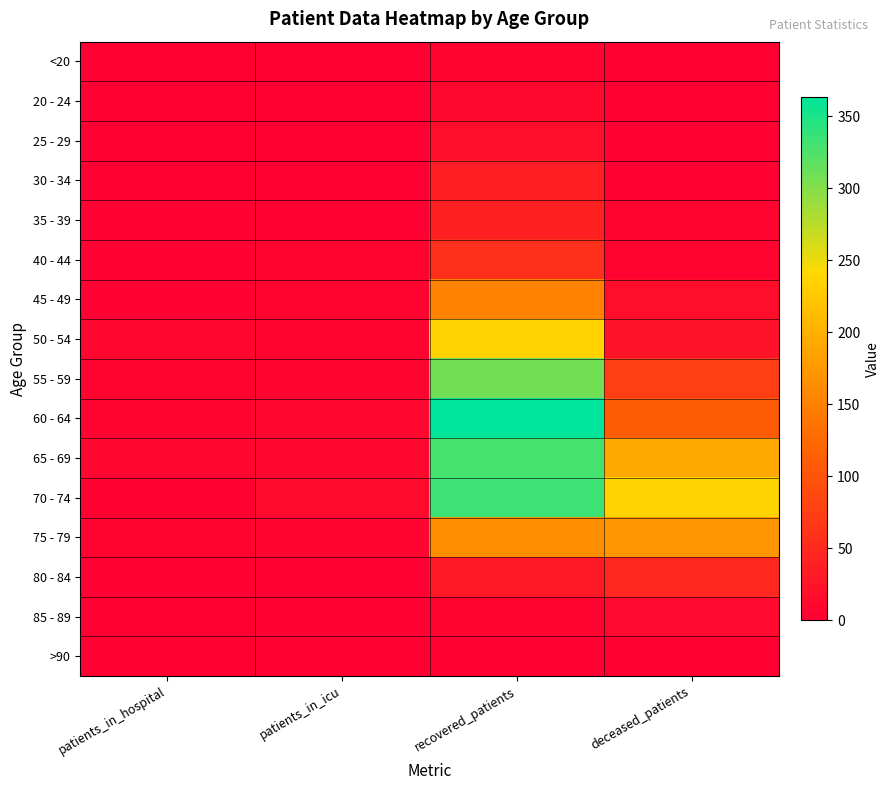

Reading right to left, list all the values displayed in this chart.

<20: deceased_patients=1	recovered_patients=7	patients_in_icu=0	patients_in_hospital=0
20 - 24: deceased_patients=0	recovered_patients=10	patients_in_icu=0	patients_in_hospital=1
25 - 29: deceased_patients=2	recovered_patients=18	patients_in_icu=0	patients_in_hospital=1
30 - 34: deceased_patients=2	recovered_patients=36	patients_in_icu=0	patients_in_hospital=0
35 - 39: deceased_patients=6	recovered_patients=40	patients_in_icu=0	patients_in_hospital=2
40 - 44: deceased_patients=5	recovered_patients=57	patients_in_icu=5	patients_in_hospital=2
45 - 49: deceased_patients=18	recovered_patients=151	patients_in_icu=5	patients_in_hospital=2
50 - 54: deceased_patients=23	recovered_patients=235	patients_in_icu=6	patients_in_hospital=9
55 - 59: deceased_patients=76	recovered_patients=309	patients_in_icu=7	patients_in_hospital=6
60 - 64: deceased_patients=108	recovered_patients=363	patients_in_icu=9	patients_in_hospital=5
65 - 69: deceased_patients=192	recovered_patients=330	patients_in_icu=9	patients_in_hospital=9
70 - 74: deceased_patients=236	recovered_patients=334	patients_in_icu=13	patients_in_hospital=4
75 - 79: deceased_patients=171	recovered_patients=163	patients_in_icu=8	patients_in_hospital=7
80 - 84: deceased_patients=49	recovered_patients=30	patients_in_icu=2	patients_in_hospital=2
85 - 89: deceased_patients=12	recovered_patients=5	patients_in_icu=2	patients_in_hospital=0
>90: deceased_patients=0	recovered_patients=0	patients_in_icu=0	patients_in_hospital=0